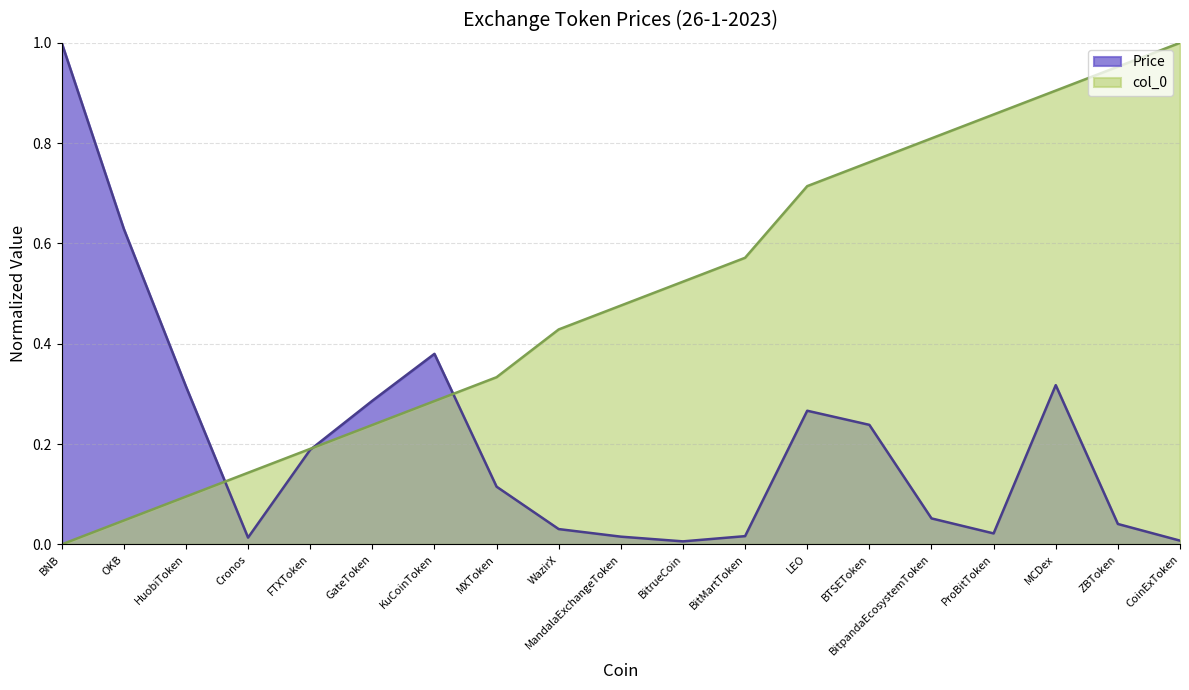

Which category has the lowest value across all series?

BNB